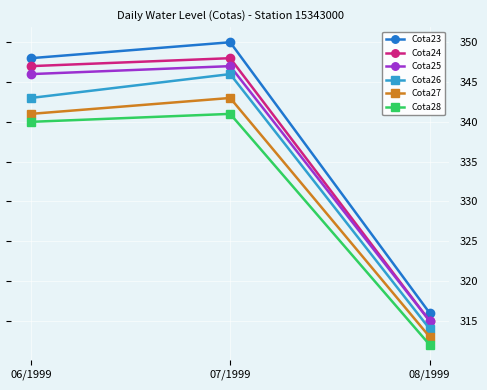

What is the label of the 3rd point from the left?

08/1999